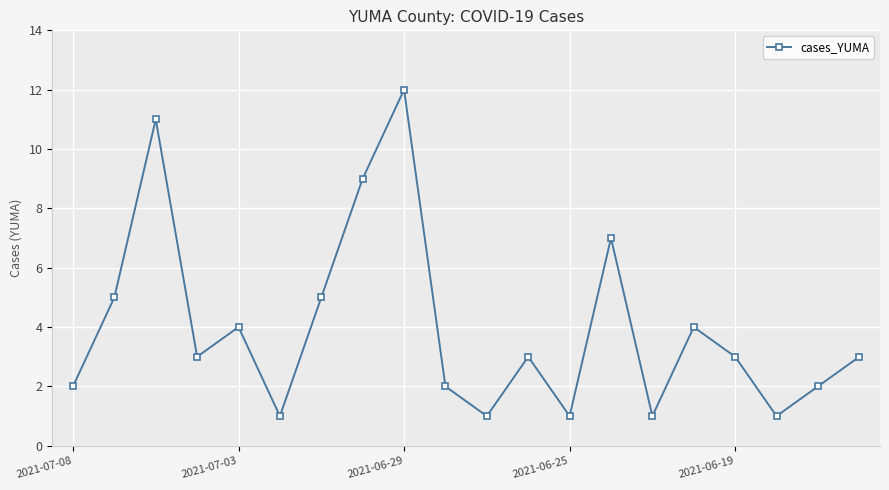

Does the chart have visible grid lines?

Yes